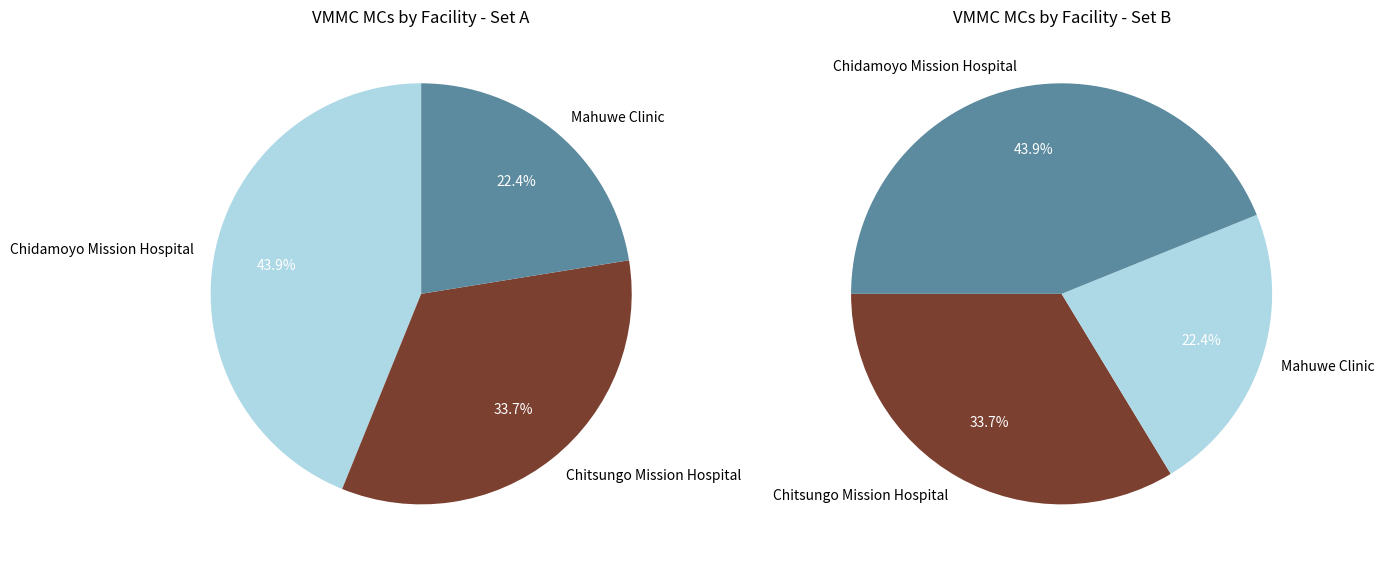

Which slice is the smallest?

Mahuwe Clinic